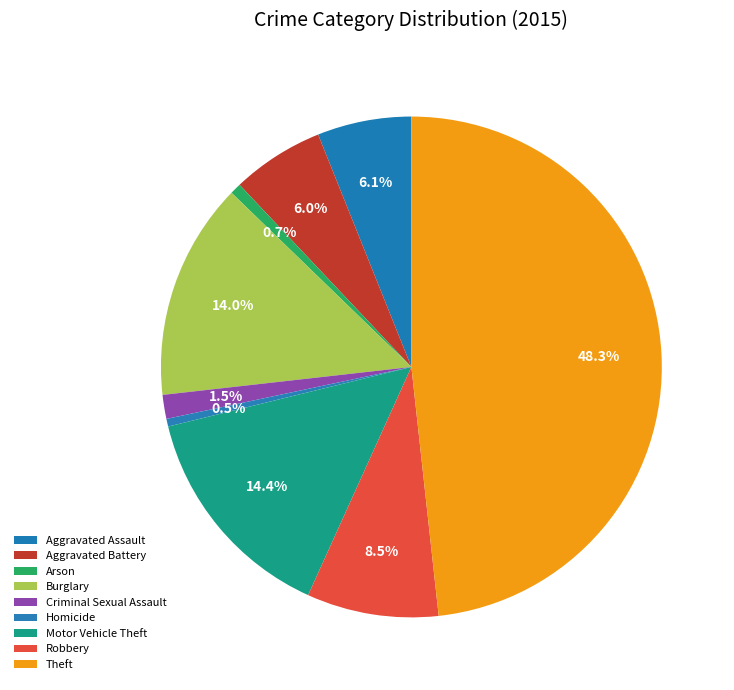

Is Burglary the majority of the pie?

No